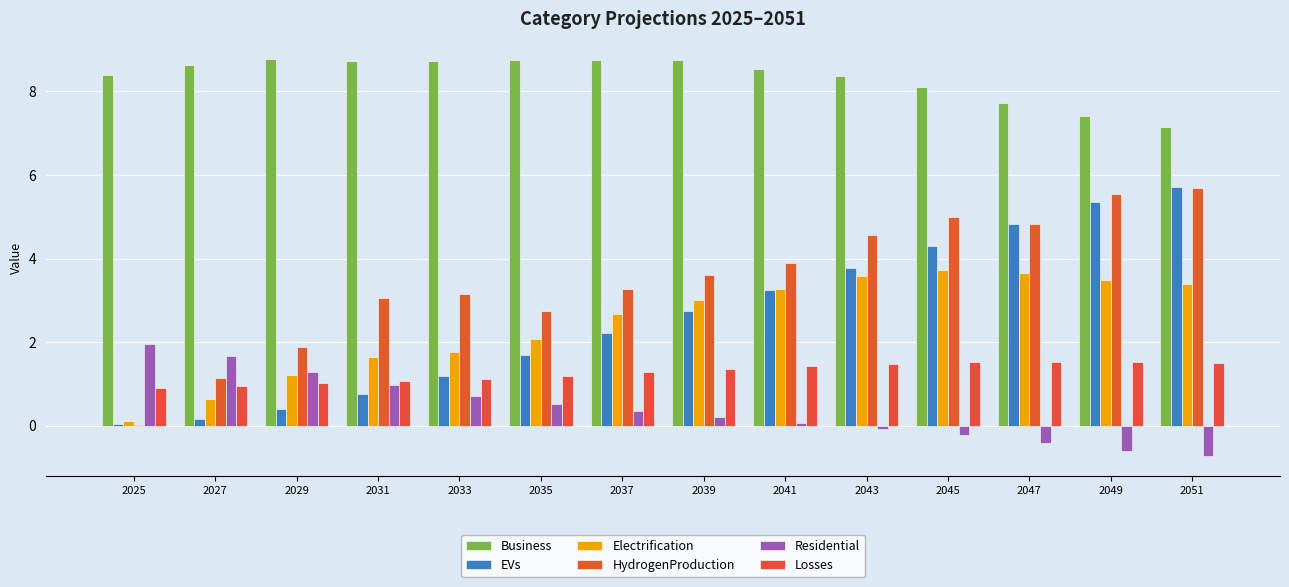

Where does the Business series first go above 8?

2025